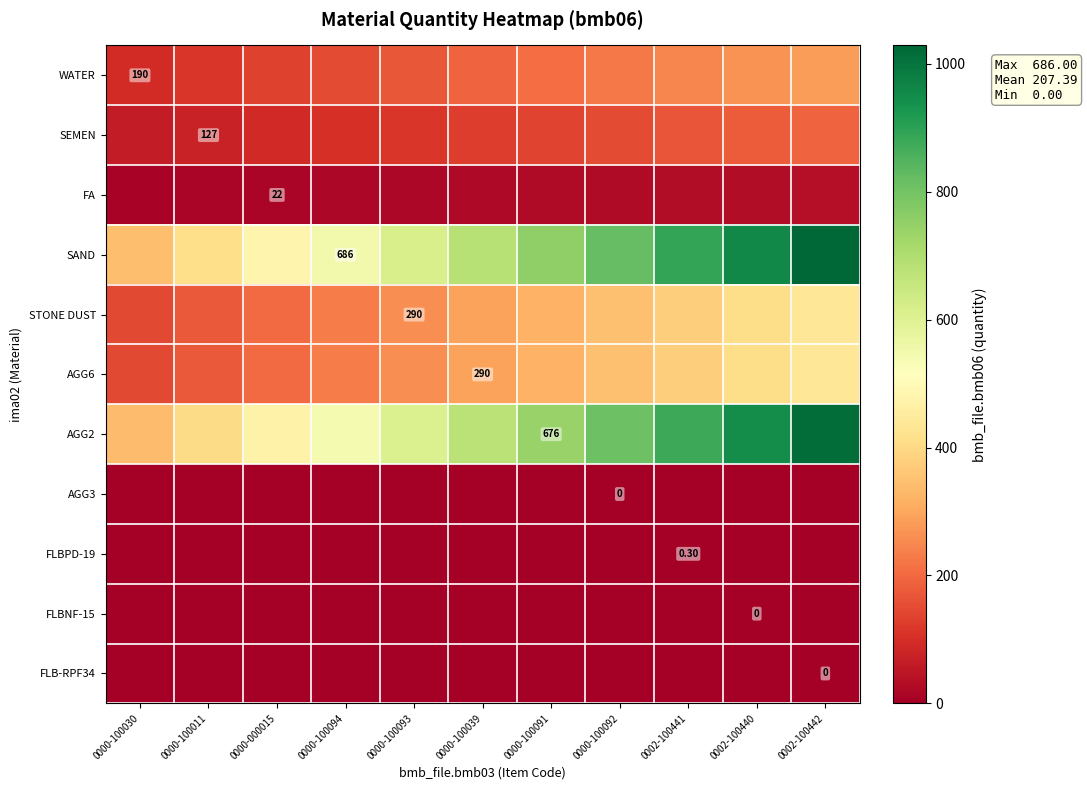

The value of FLBNF-15 at 0000-100091 is 0.0. True or false?

True